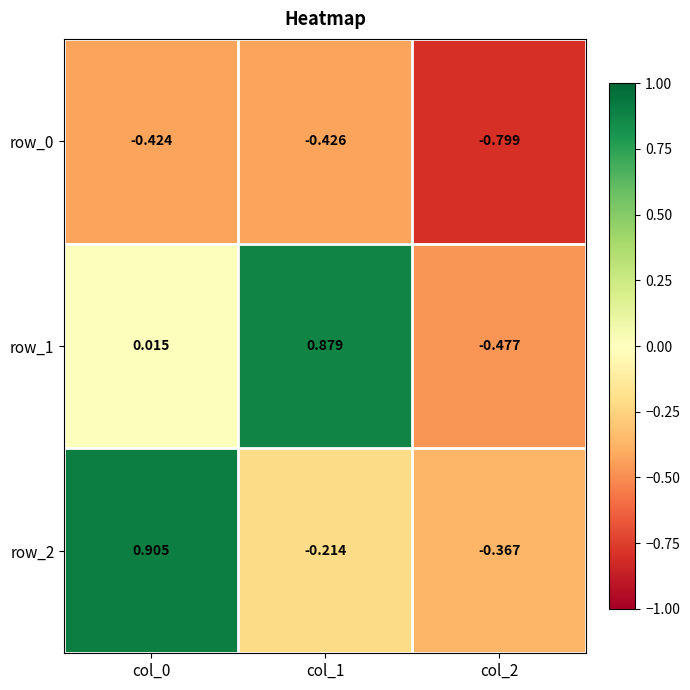

Is the value of row_1 at col_0 greater than the value of row_2 at col_1?

Yes